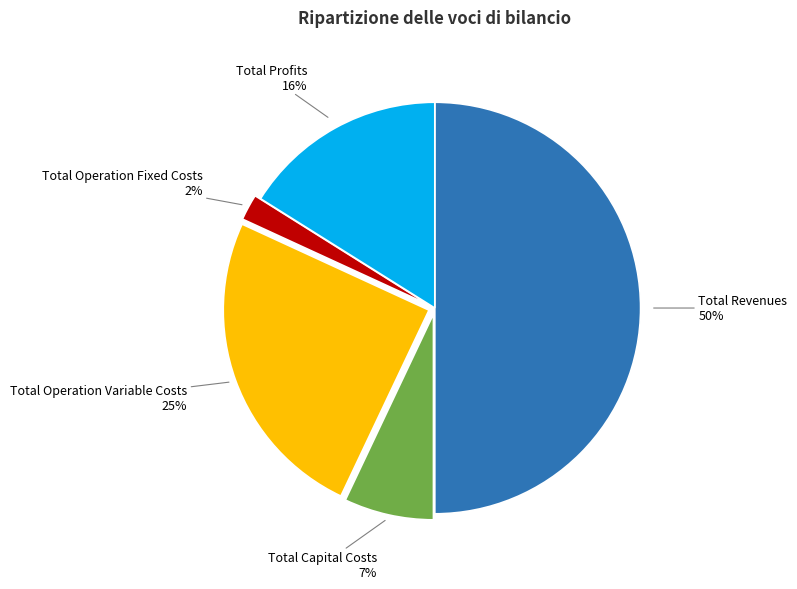

Combined, do Total Revenues and Total Profits account for over 50%?

Yes